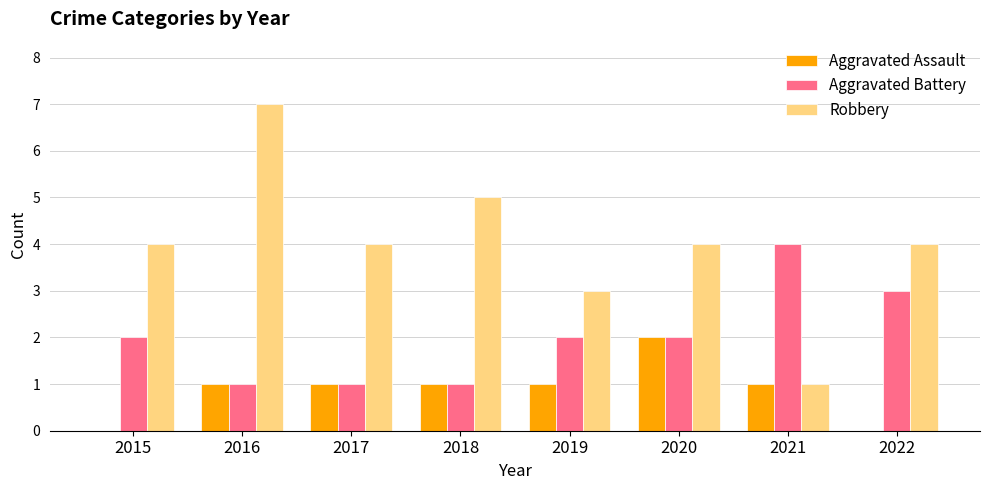

Read the Robbery value at 2016.

7